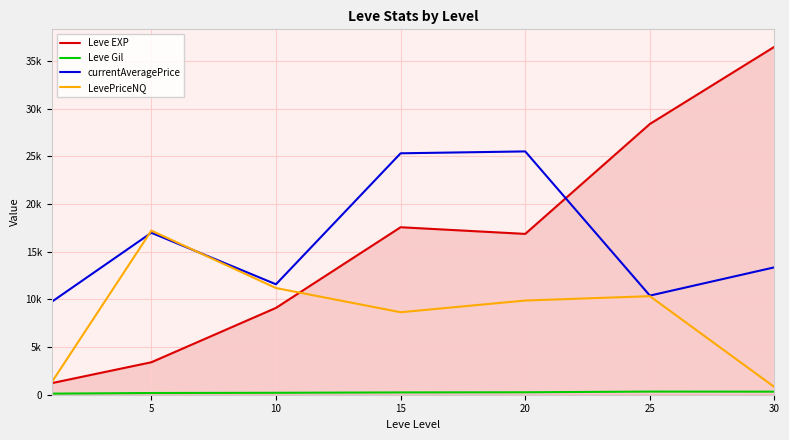

Where is Leve Gil nearest to the value 221?

10